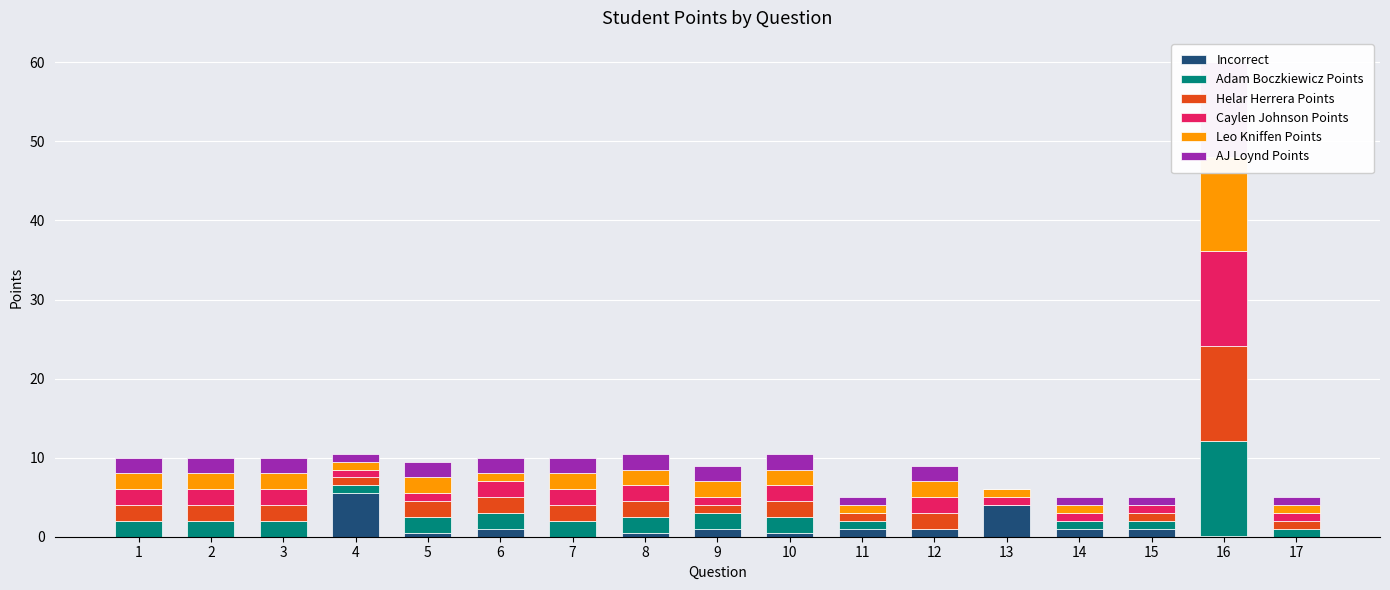

Where is Leo Kniffen Points nearest to the value 6?

1